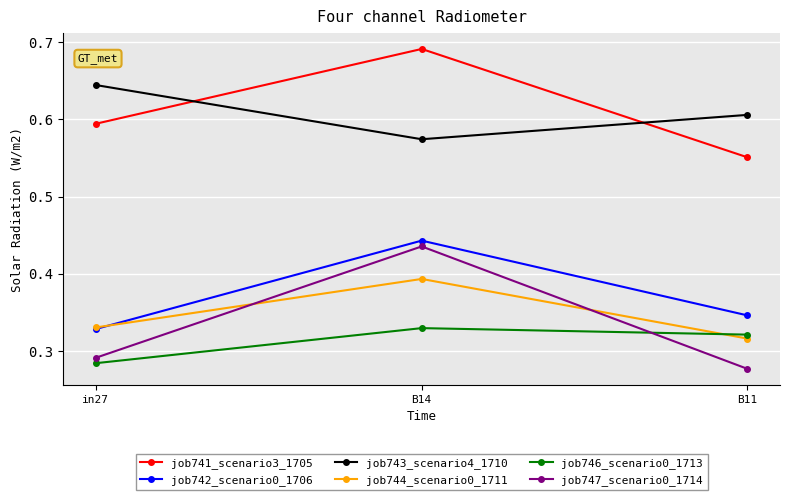

What is the sum of all job741_scenario3_1705 values?

1.8